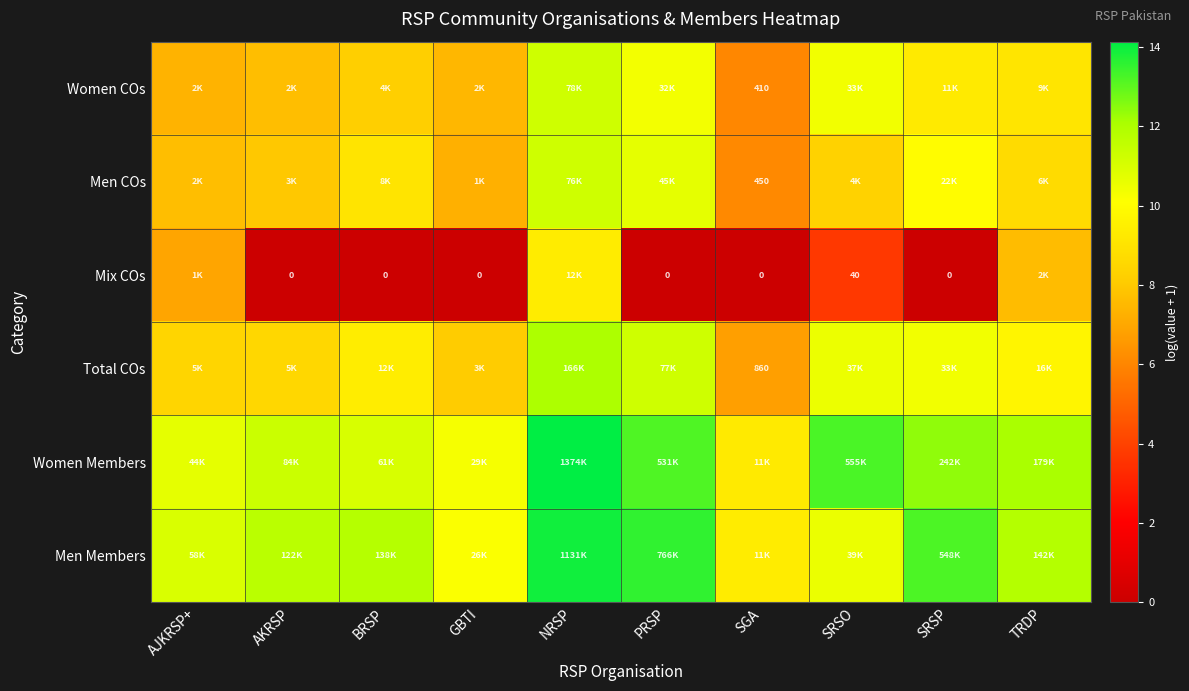

Is the value of Mix COs at PRSP greater than the value of Men COs at SGA?

No